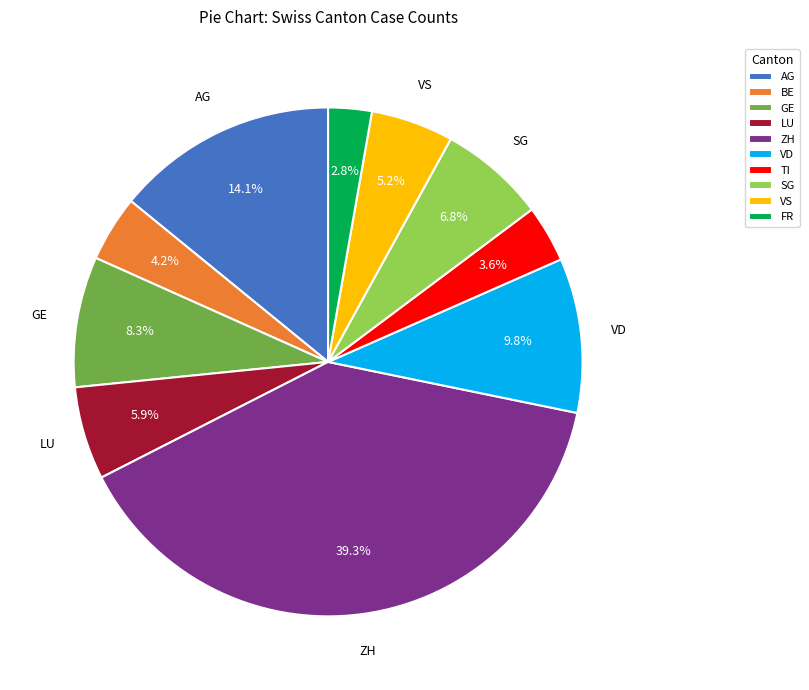

Rank the categories by value from highest to lowest.

ZH, AG, VD, GE, SG, LU, VS, BE, TI, FR